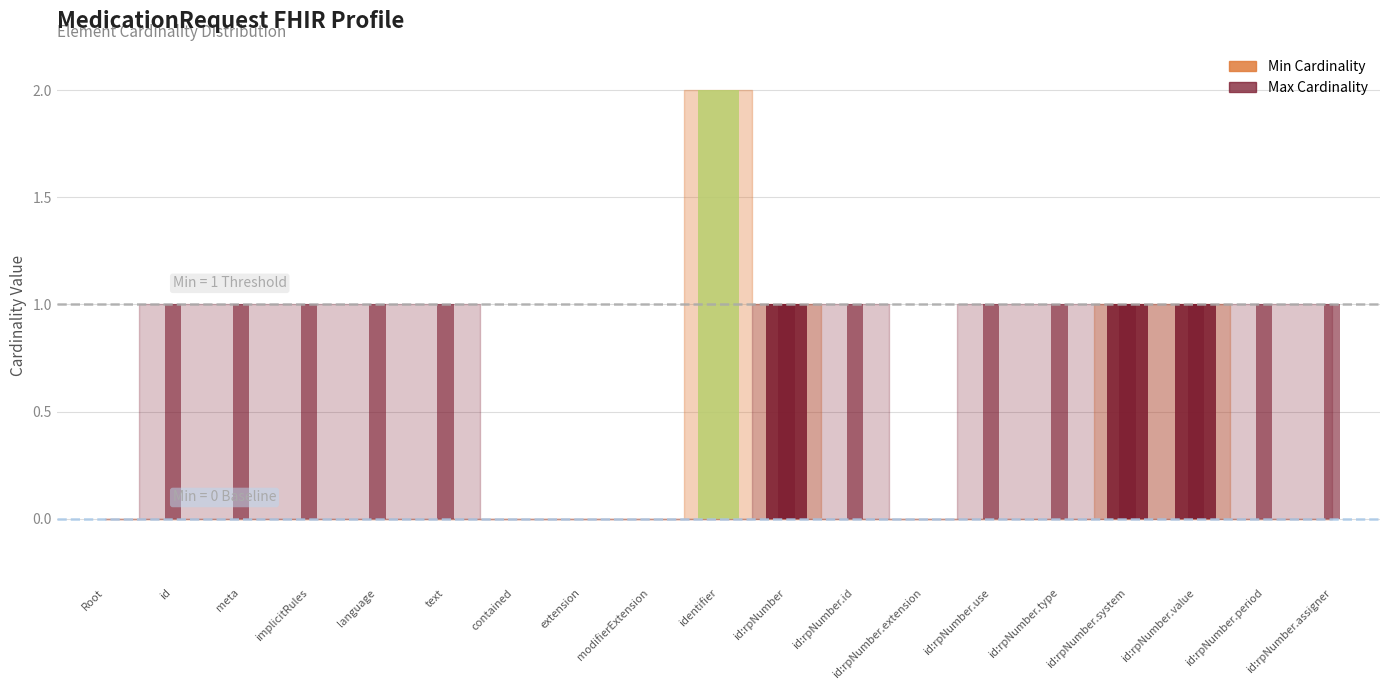

Reading left to right, what are all the values shown in this chart?

Min Cardinality: 0	0	0	0	0	0	0	0	0	2	1	0	0	0	0	1	1	0	0
Max Cardinality: 0	1	1	1	1	1	0	0	0	0	1	1	0	1	1	1	1	1	1